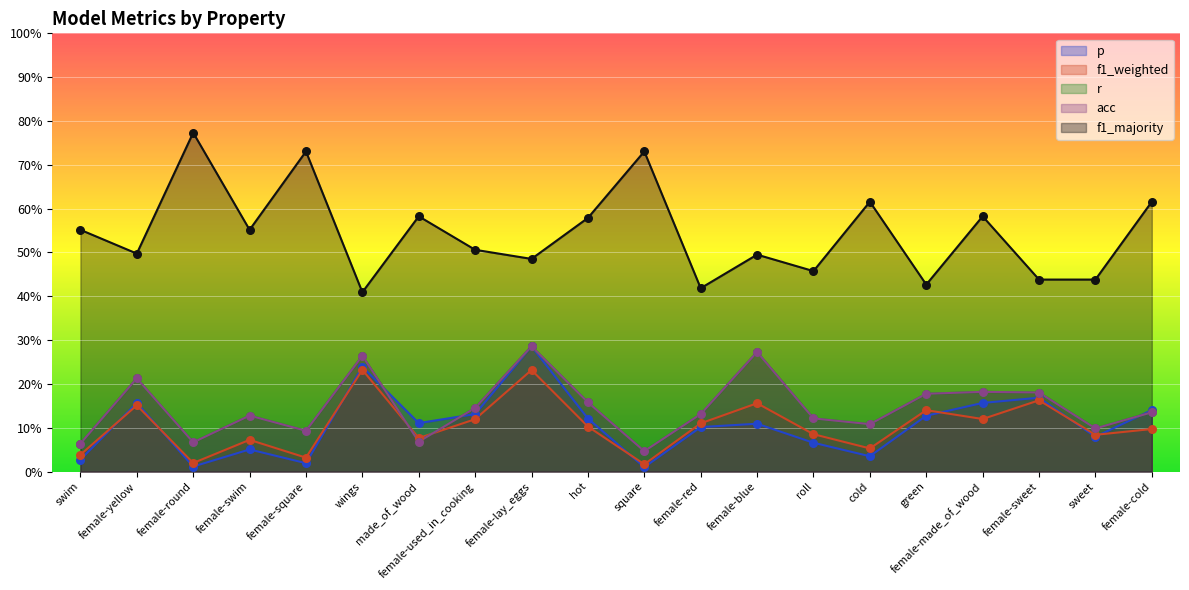

At which category is the sum across all series the highest?

female-lay_eggs